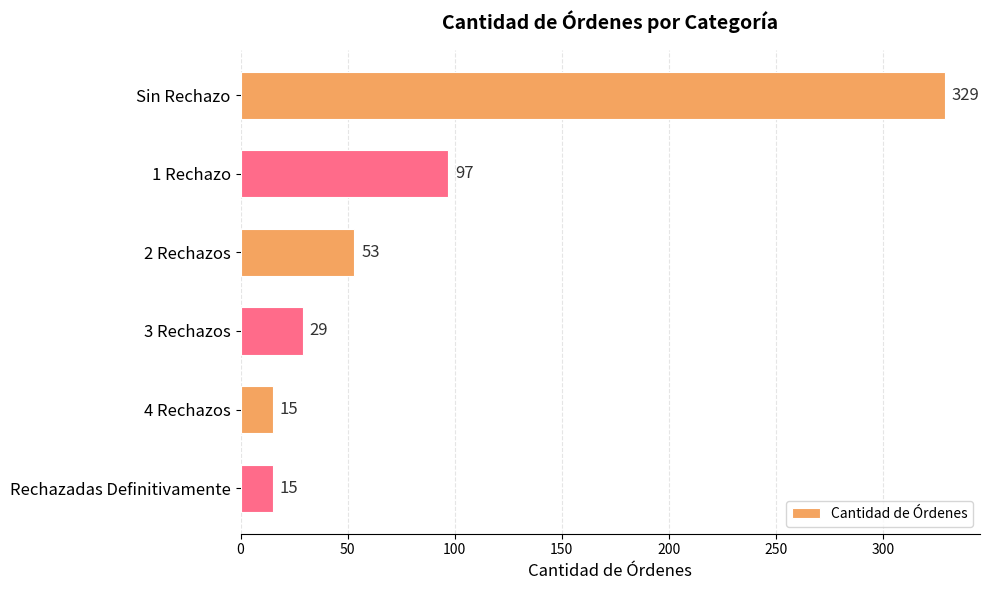

What is the change in value from 1 Rechazo to 2 Rechazos?

-44